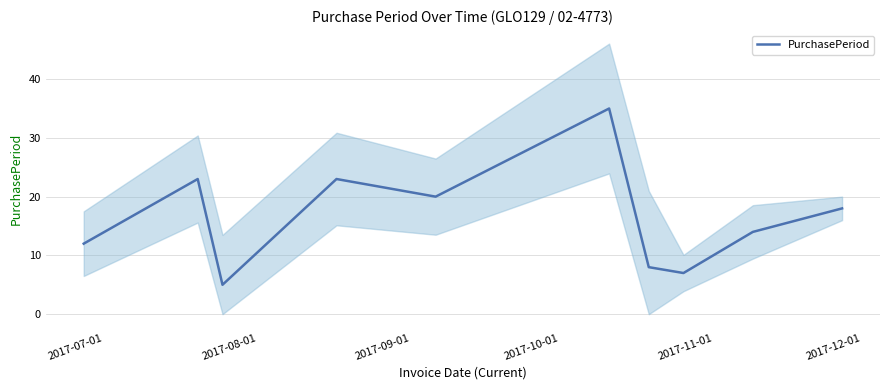

What is the maximum value for PurchasePeriod?

35